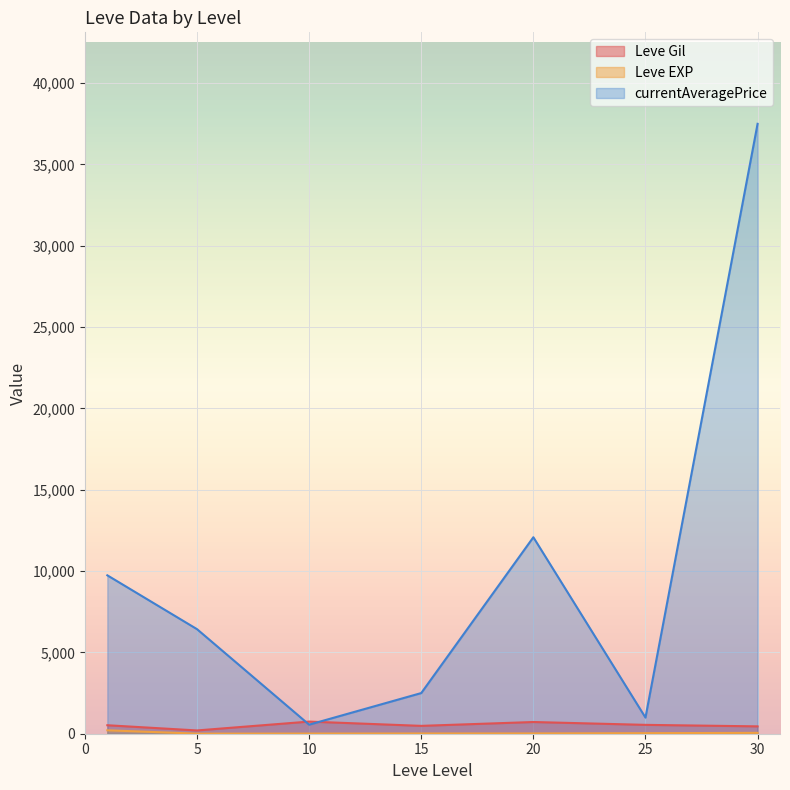

At which category is the sum across all series the highest?

30